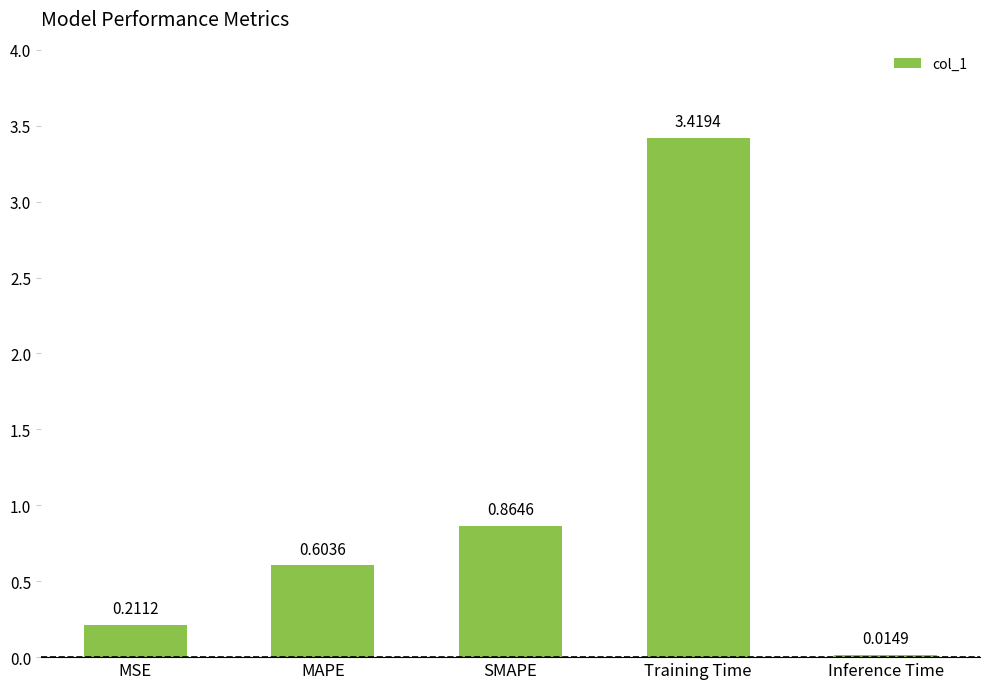

What position from the left is Training Time?

4